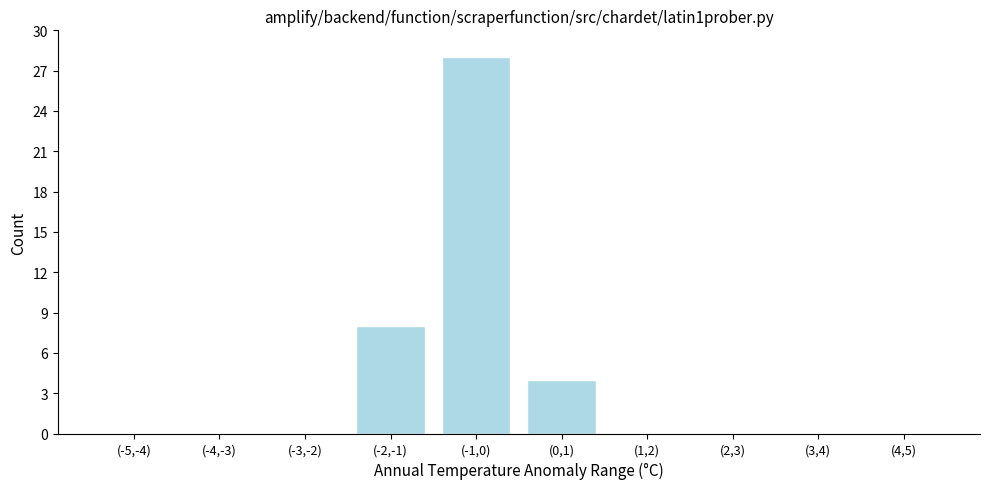

Reading left to right, what are all the values shown in this chart?

(-5,-4)=0	(-4,-3)=0	(-3,-2)=0	(-2,-1)=8	(-1,0)=28	(0,1)=4	(1,2)=0	(2,3)=0	(3,4)=0	(4,5)=0